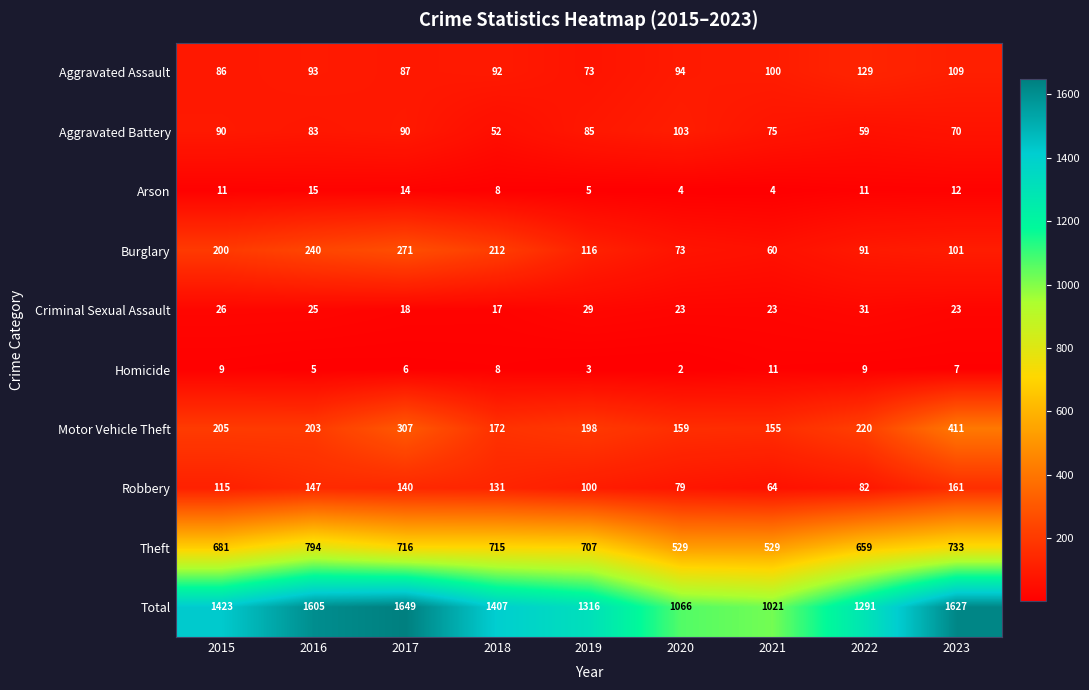

Which series has the widest spread of values?

Total